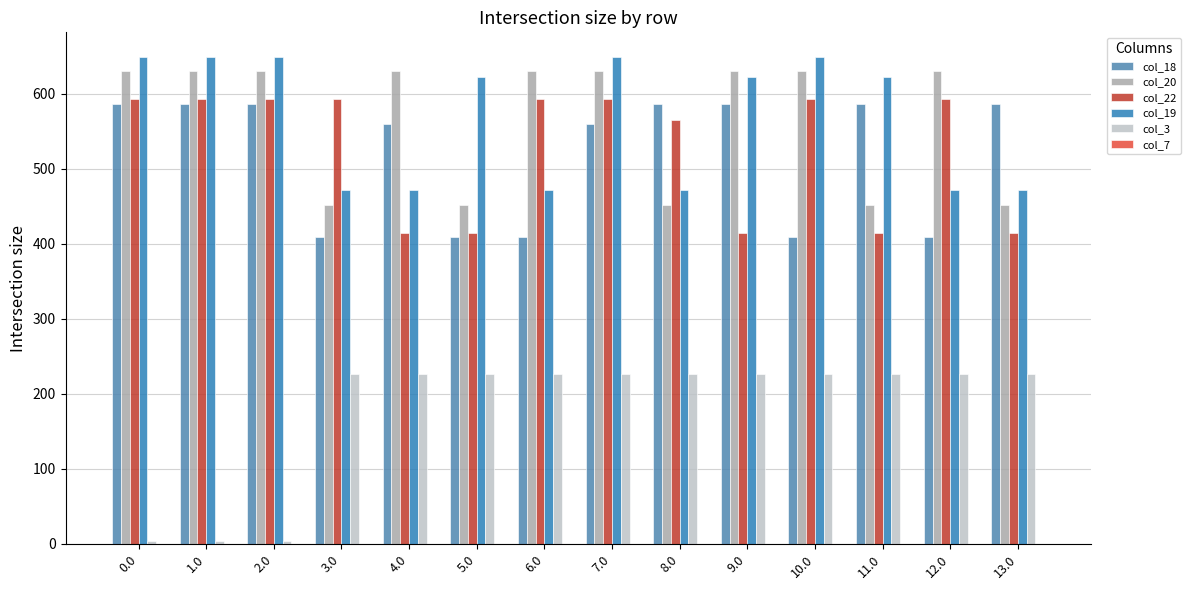

What position from the right is 6.0?

8